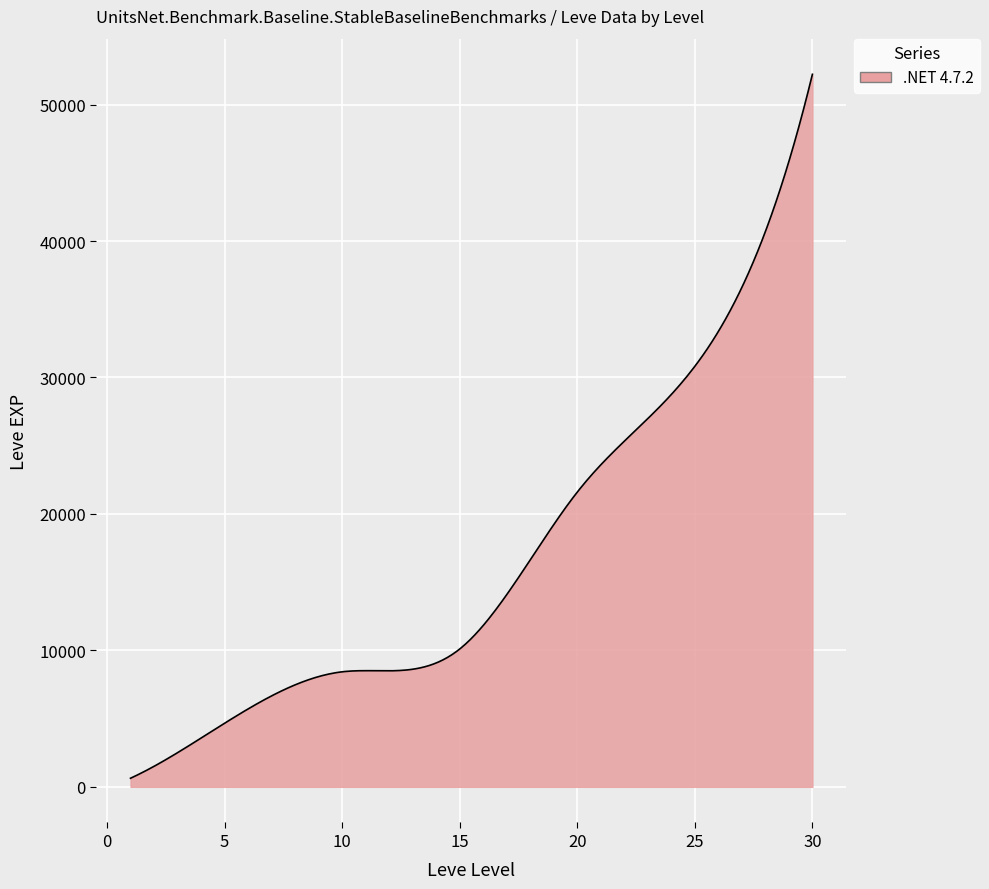

What is the maximum value shown in the chart?

52220.0